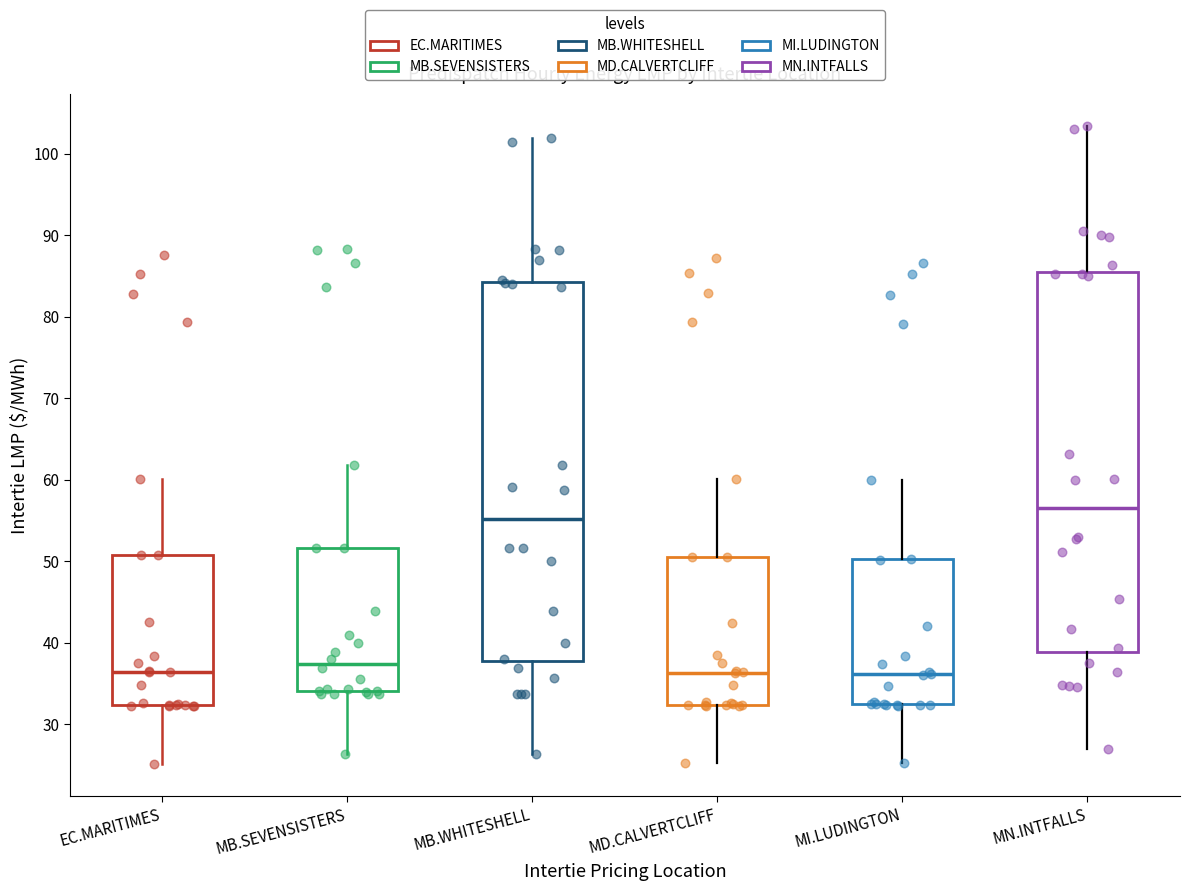

Reading left to right, read every box against the y-axis: the position of its median line, the range the box covers, and the ends of its whiskers. The values are not printed on the chart, so give them approximately, as read against the axis.

EC.MARITIMES: median 36, box 32 to 51, whiskers 25 to 60
MB.SEVENSISTERS: median 37, box 34 to 52, whiskers 26 to 62
MB.WHITESHELL: median 55, box 38 to 84, whiskers 26 to 102
MD.CALVERTCLIFF: median 36, box 32 to 51, whiskers 25 to 60
MI.LUDINGTON: median 36, box 32 to 50, whiskers 25 to 60
MN.INTFALLS: median 56, box 39 to 86, whiskers 27 to 103